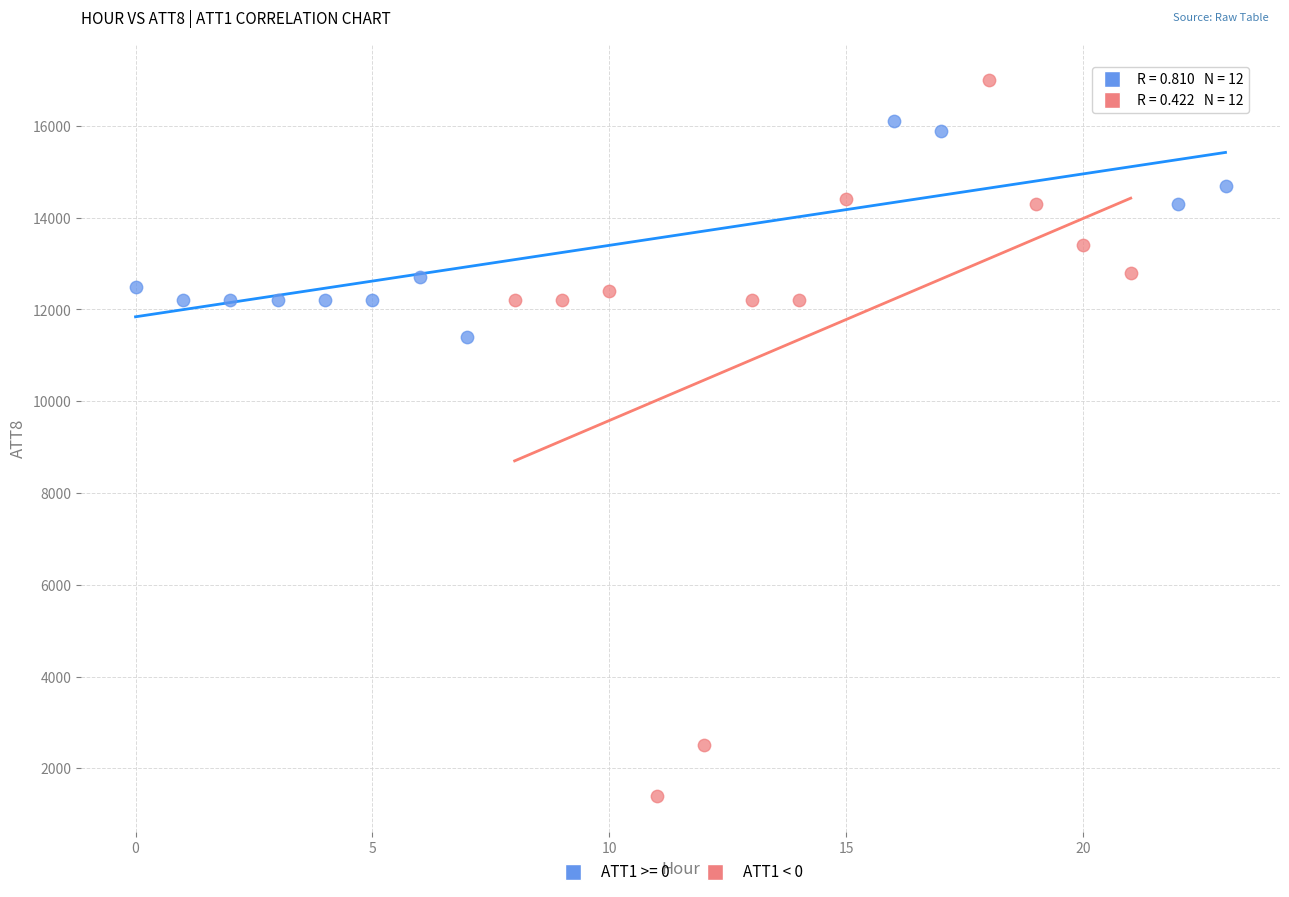

Which series contains the highest Y value?

ATT1 < 0